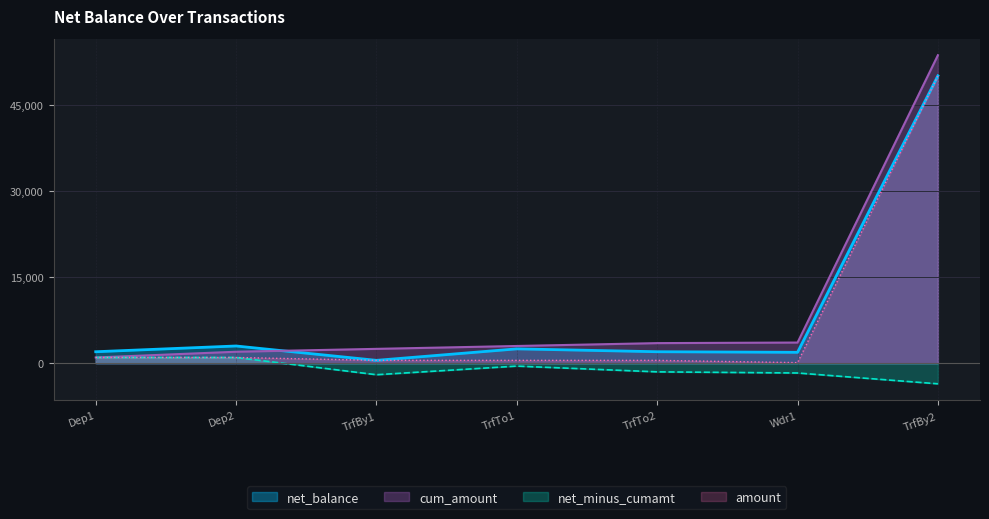

Reading right to left, list all the values displayed in this chart.

50019	1900	2000	2500	500	3000	2000